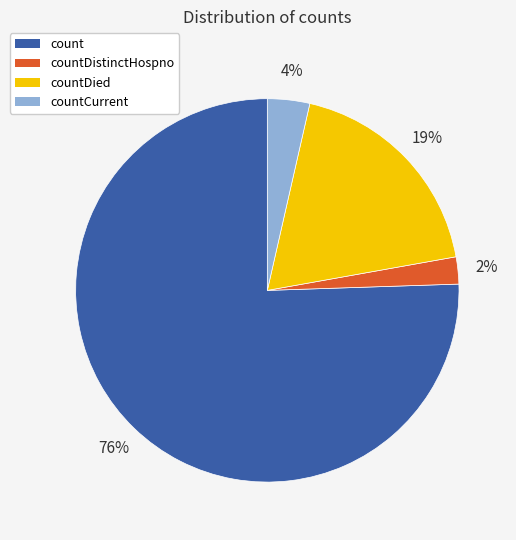

To the nearest percent, what is the average slice percentage?

25%